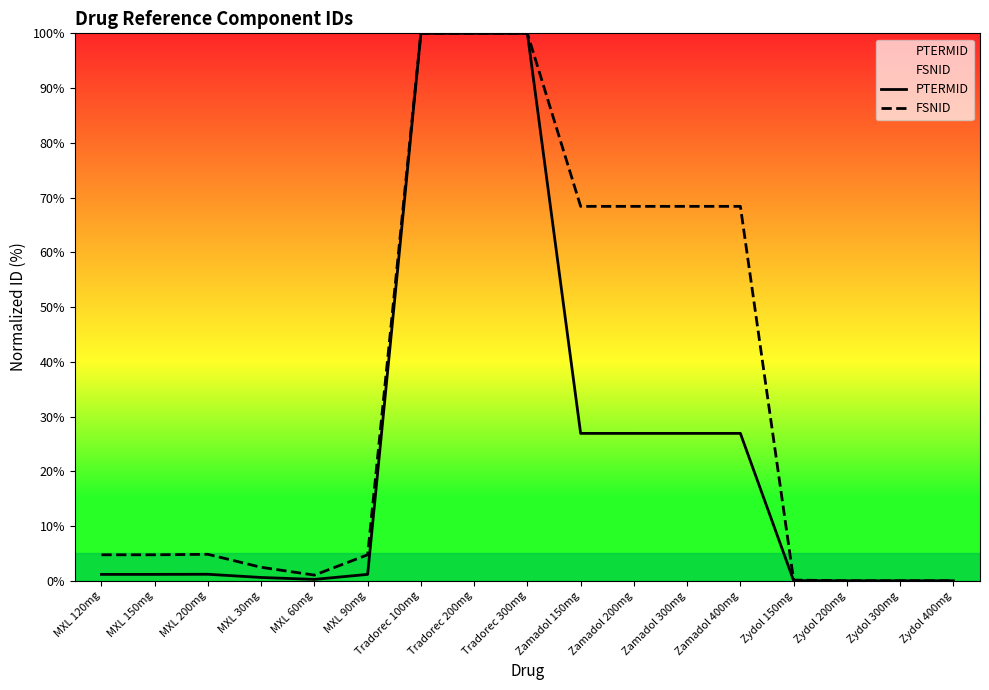

At which label is PTERMID closest to 50?

Zamadol 400mg